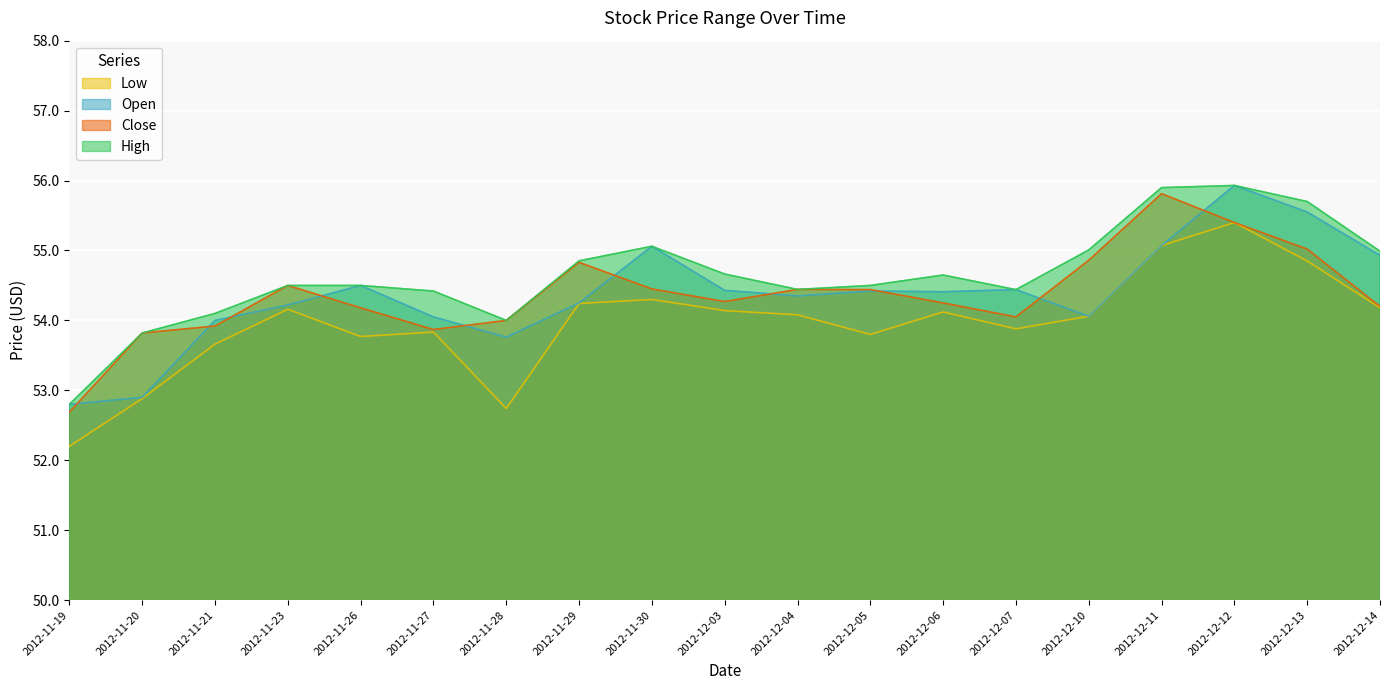

True or false: Close and Low cross at least once.

False